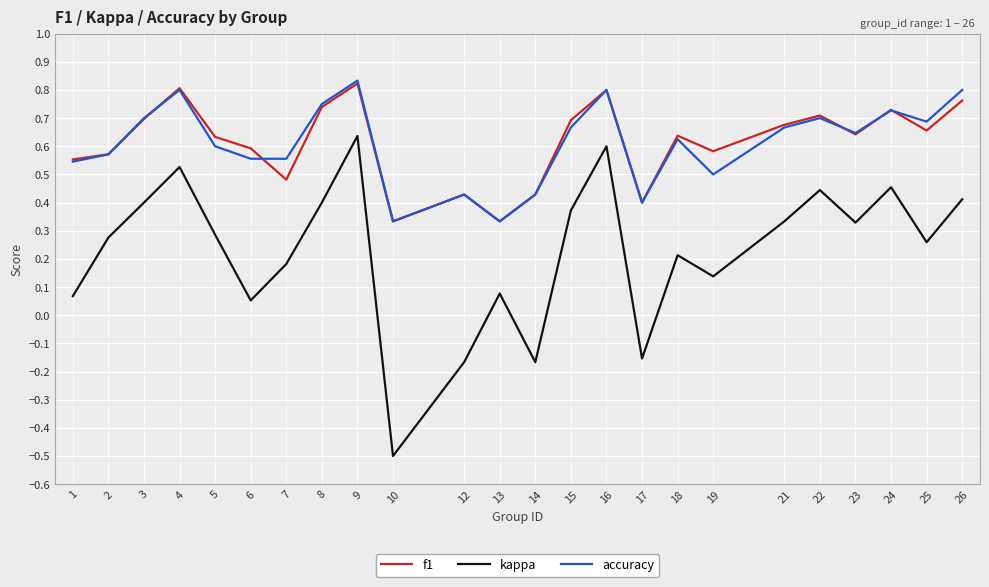

Is the value of f1 at 15 greater than the value of kappa at 4?

Yes